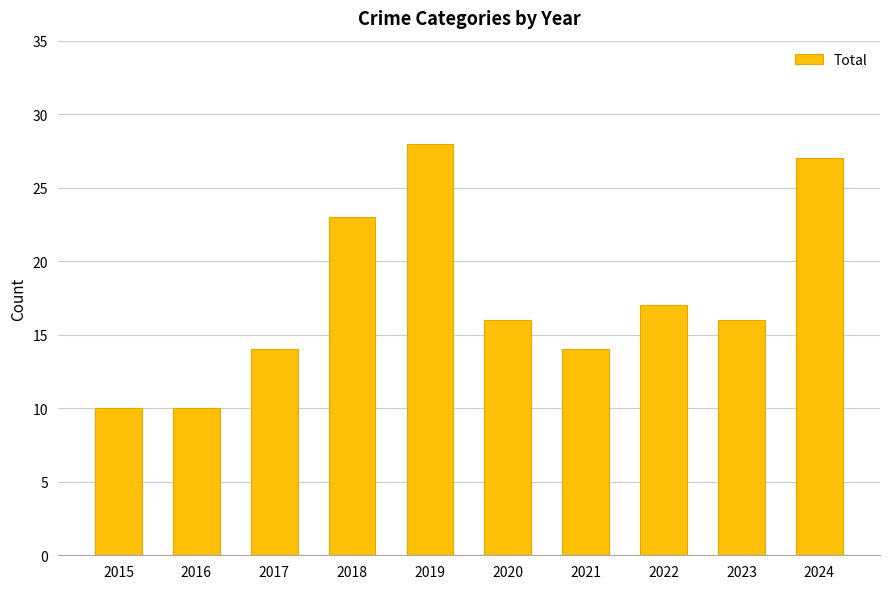

What is the average value?

18